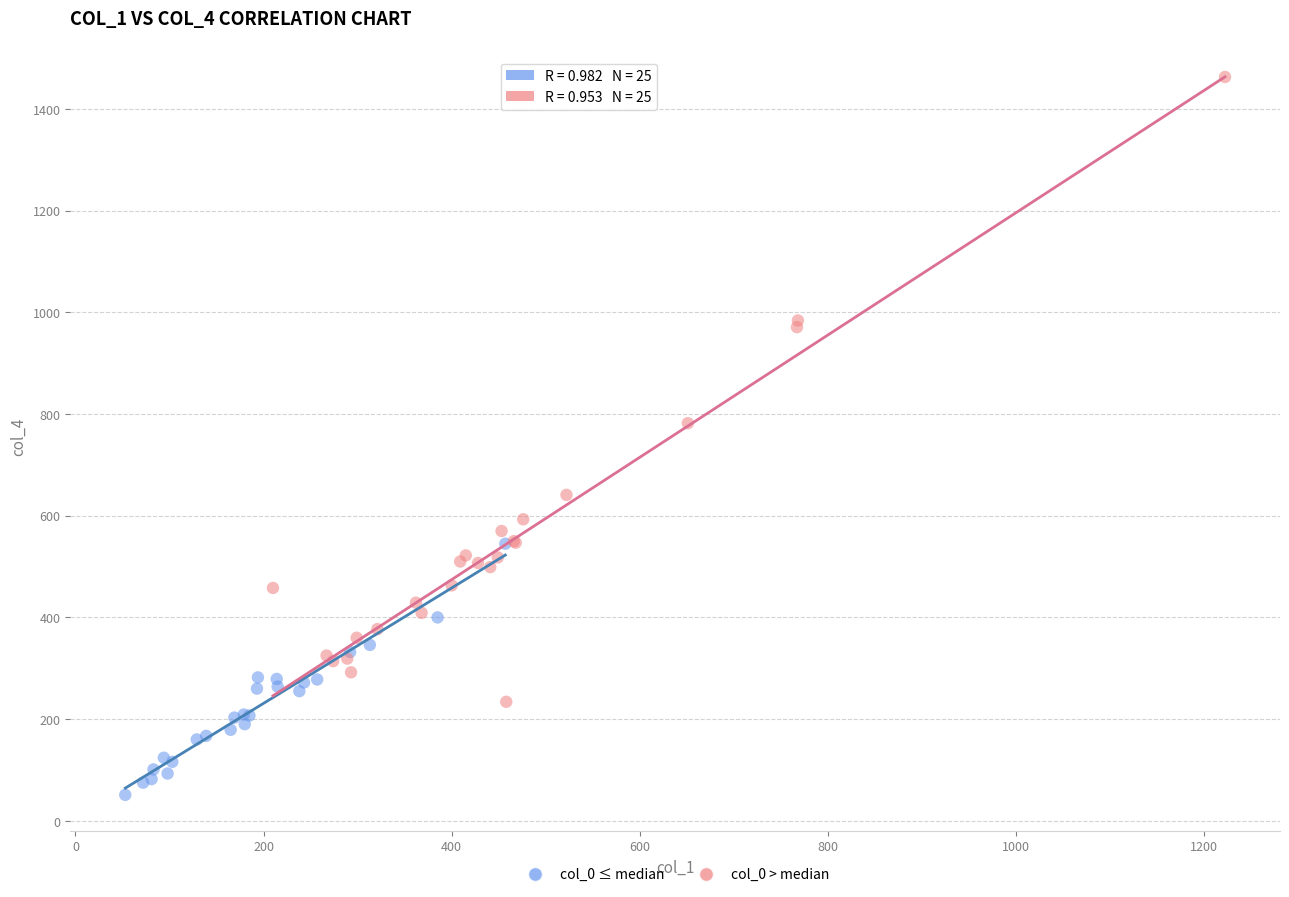

What are all the series names shown in the legend?

col_0 ≤ median, col_0 > median